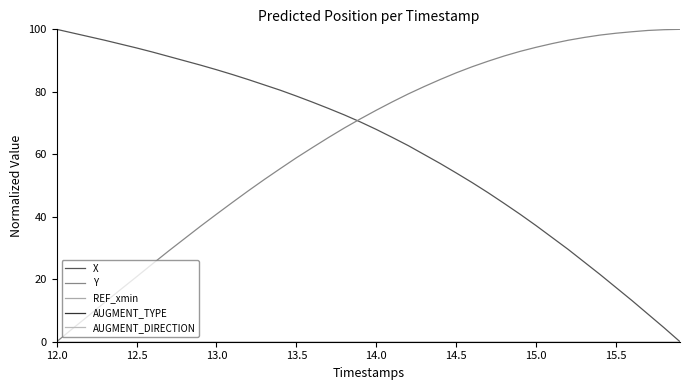

Does the chart display data point markers on the line(s)?

No